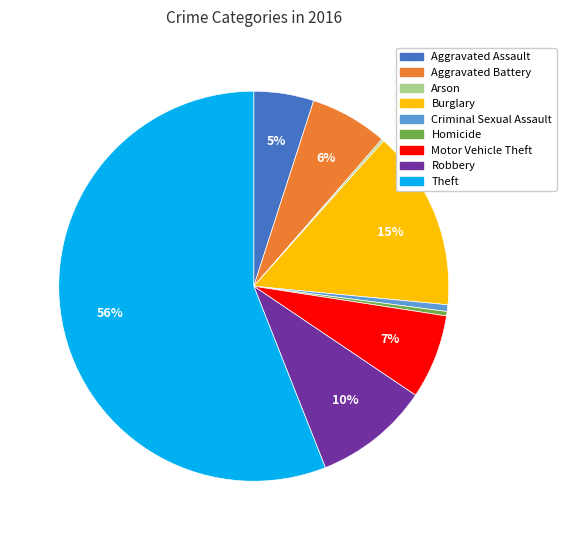

Is it true that Burglary is 15% of the pie?

True